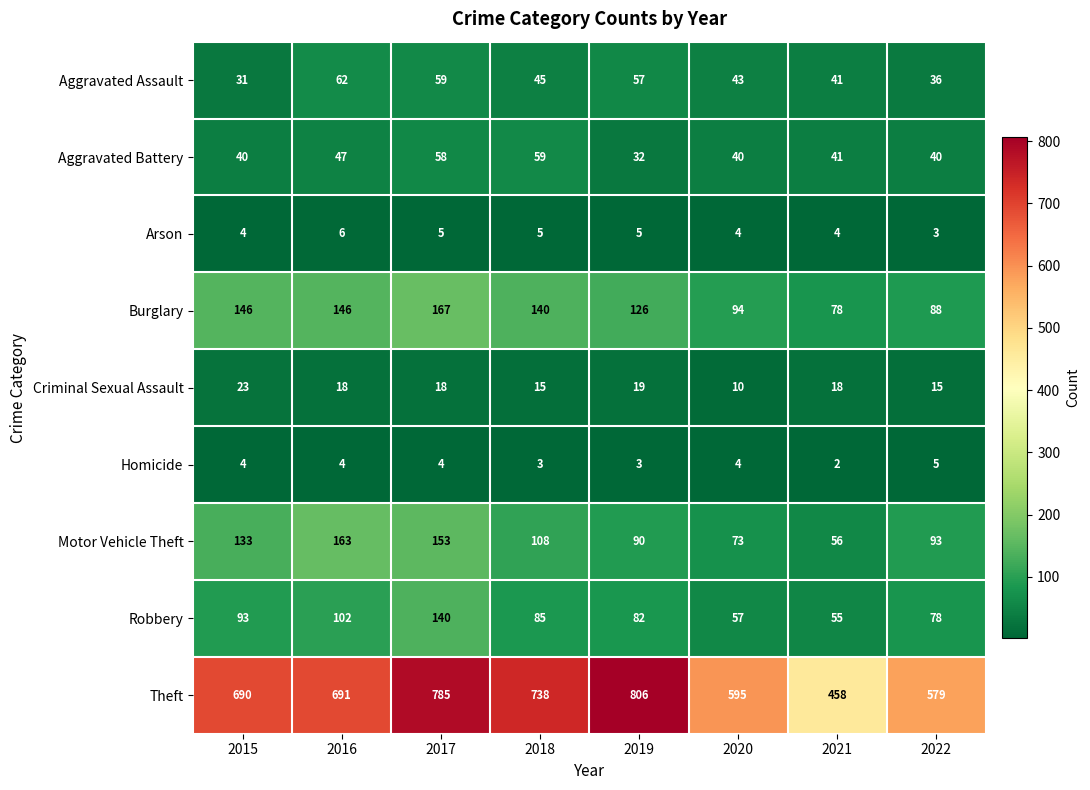

Read the Aggravated Battery value at 2022.

40